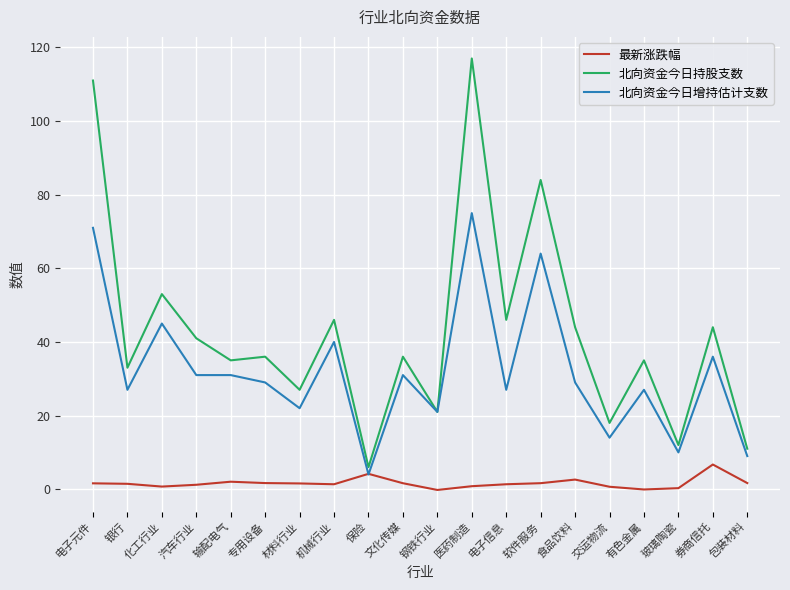

What position from the left is 机械行业?

8